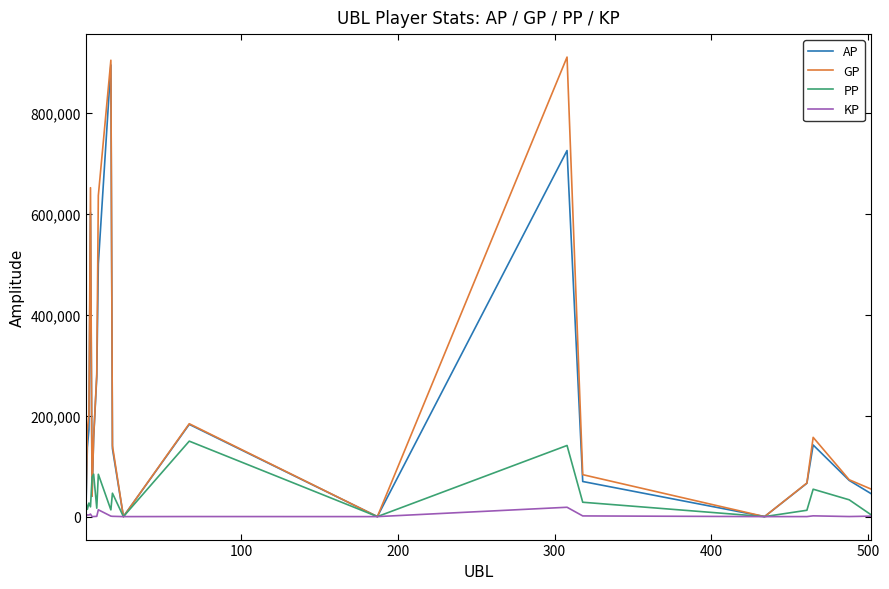

What is the difference between the maximum and minimum values in the KP series?

18536.0